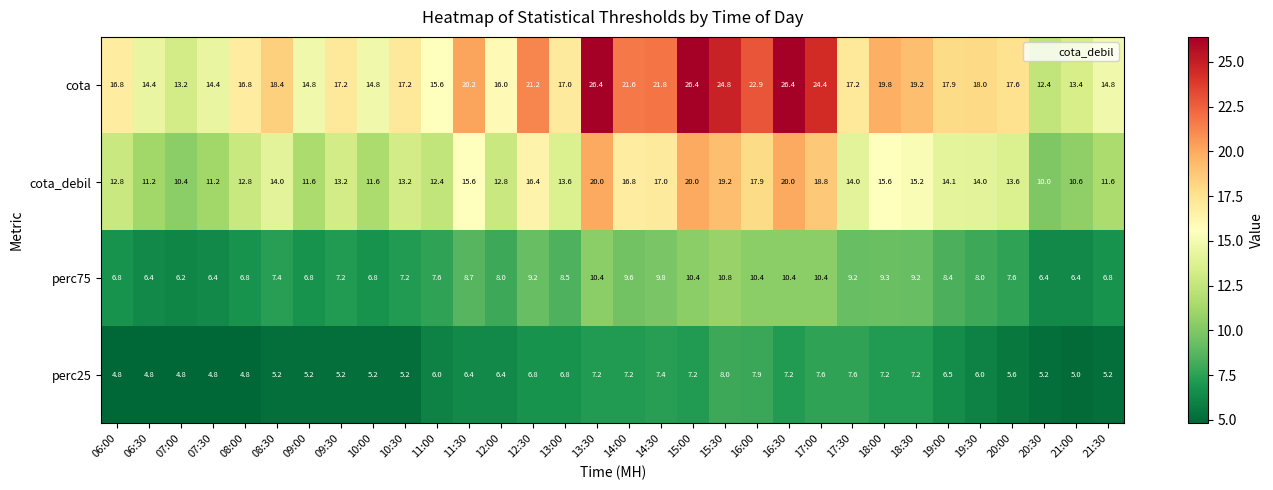

What is the maximum value shown in the chart?

26.4